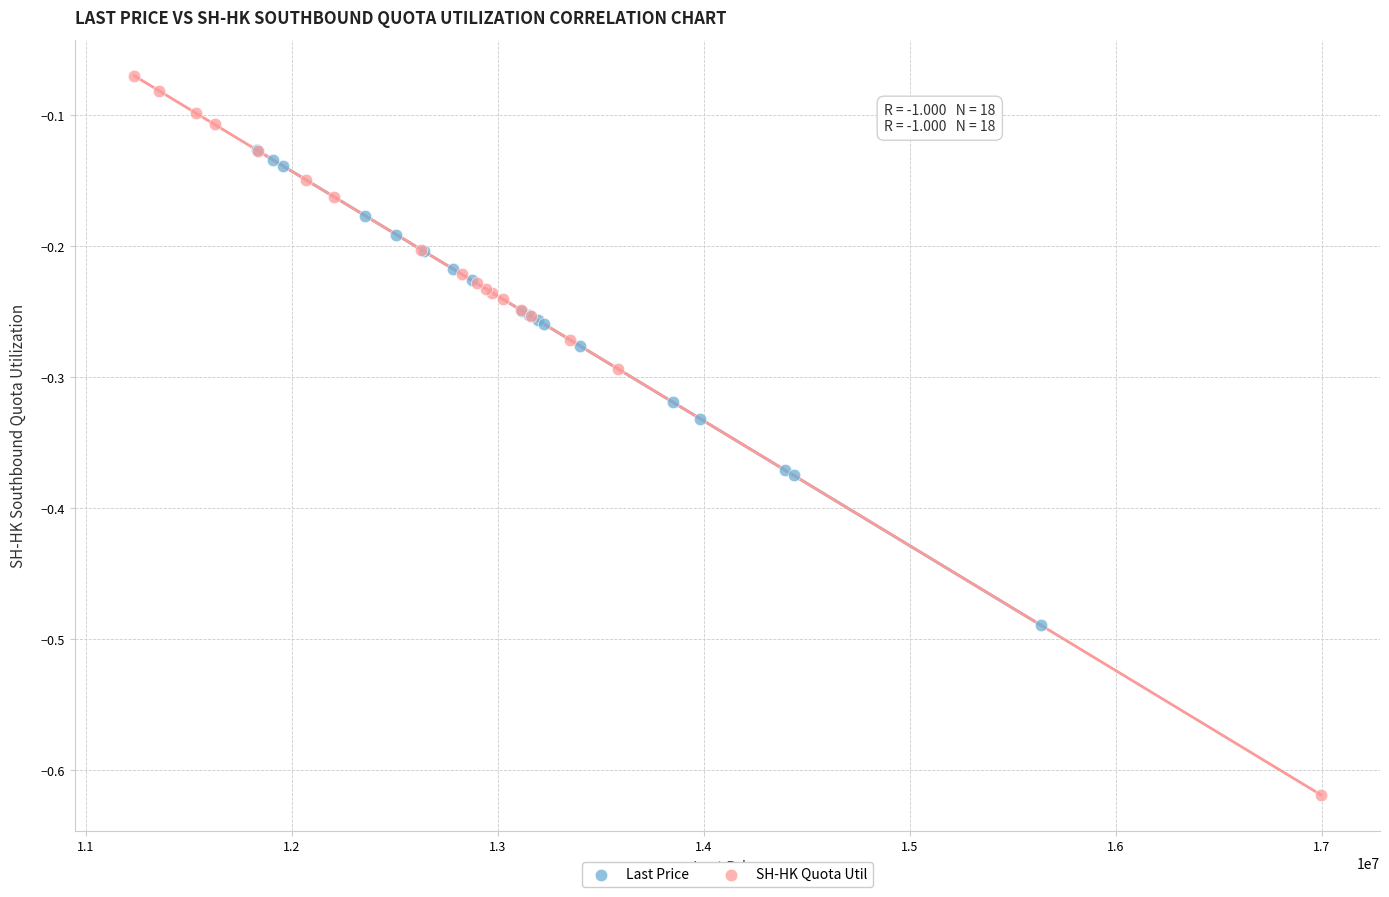

Which series contains the highest Y value?

SH-HK Quota Util